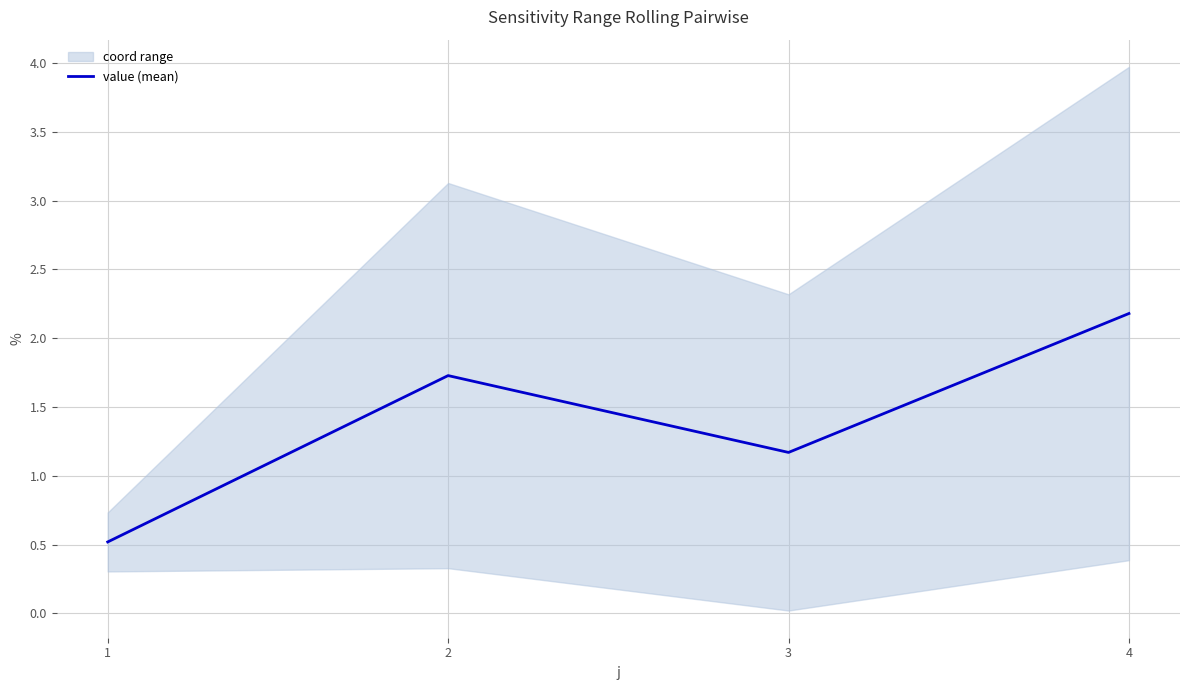

Rank the categories by value from lowest to highest.

1, 3, 2, 4